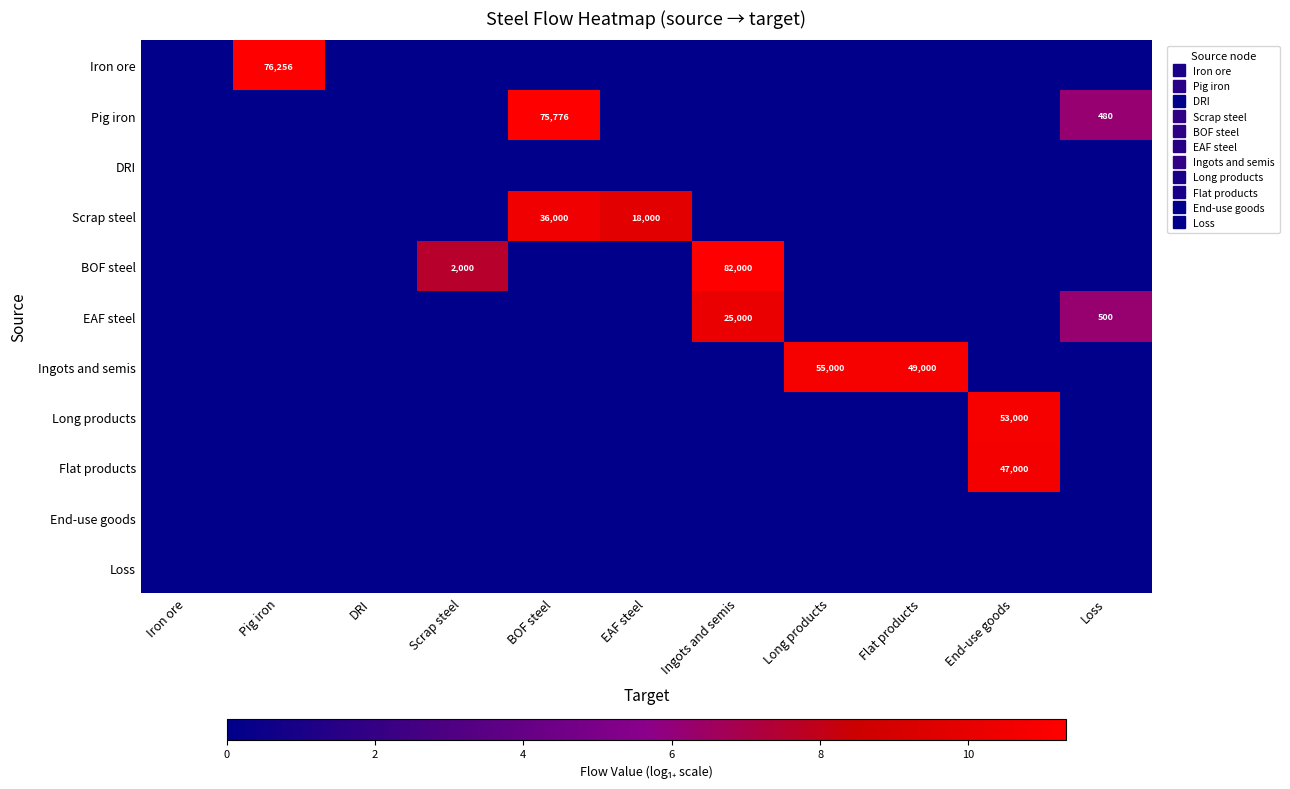

How many series are shown in this chart?

11